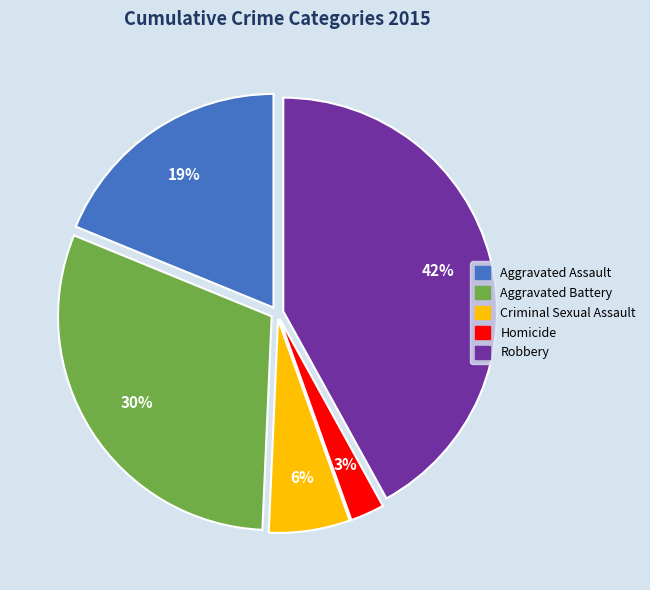

How many segments does this pie chart have?

5